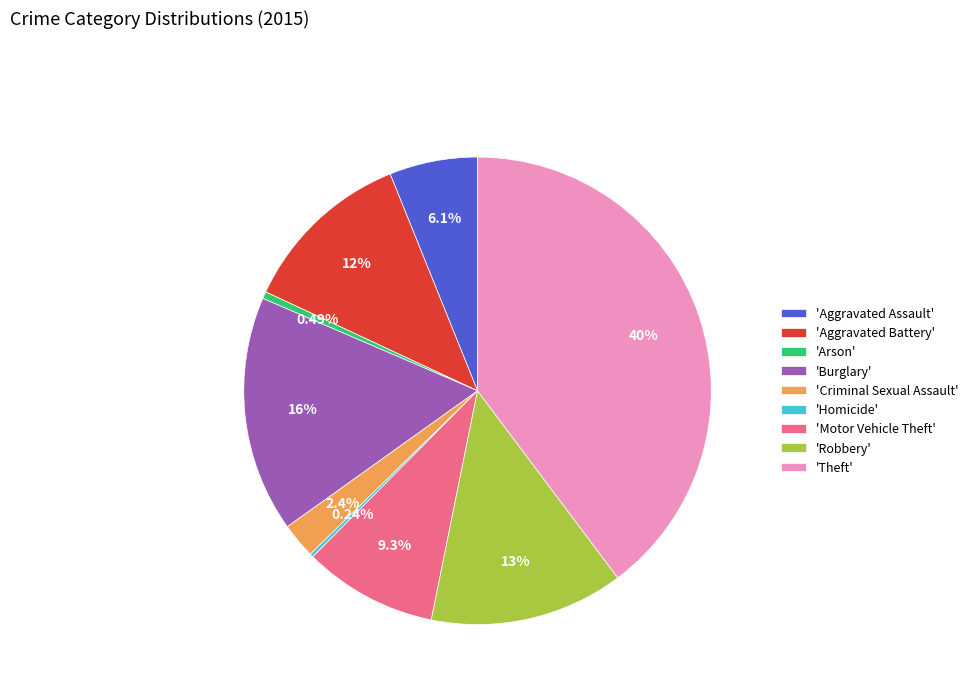

To the nearest percent, what is the difference between the largest and smallest slice percentages?

40%